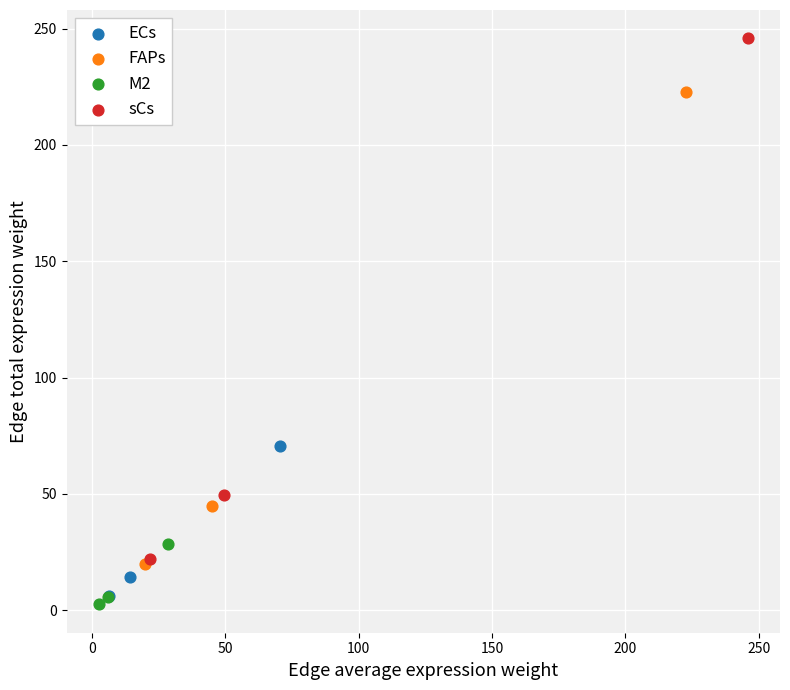

Which series reaches the minimum Y coordinate?

M2